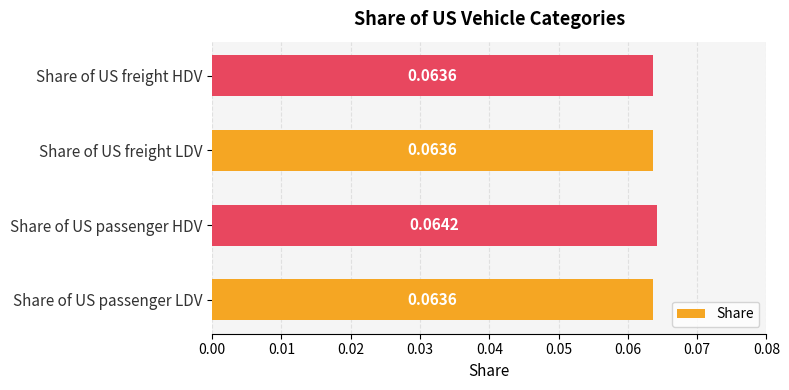

Between Share of US freight LDV and Share of US passenger HDV, which is larger?

Share of US passenger HDV